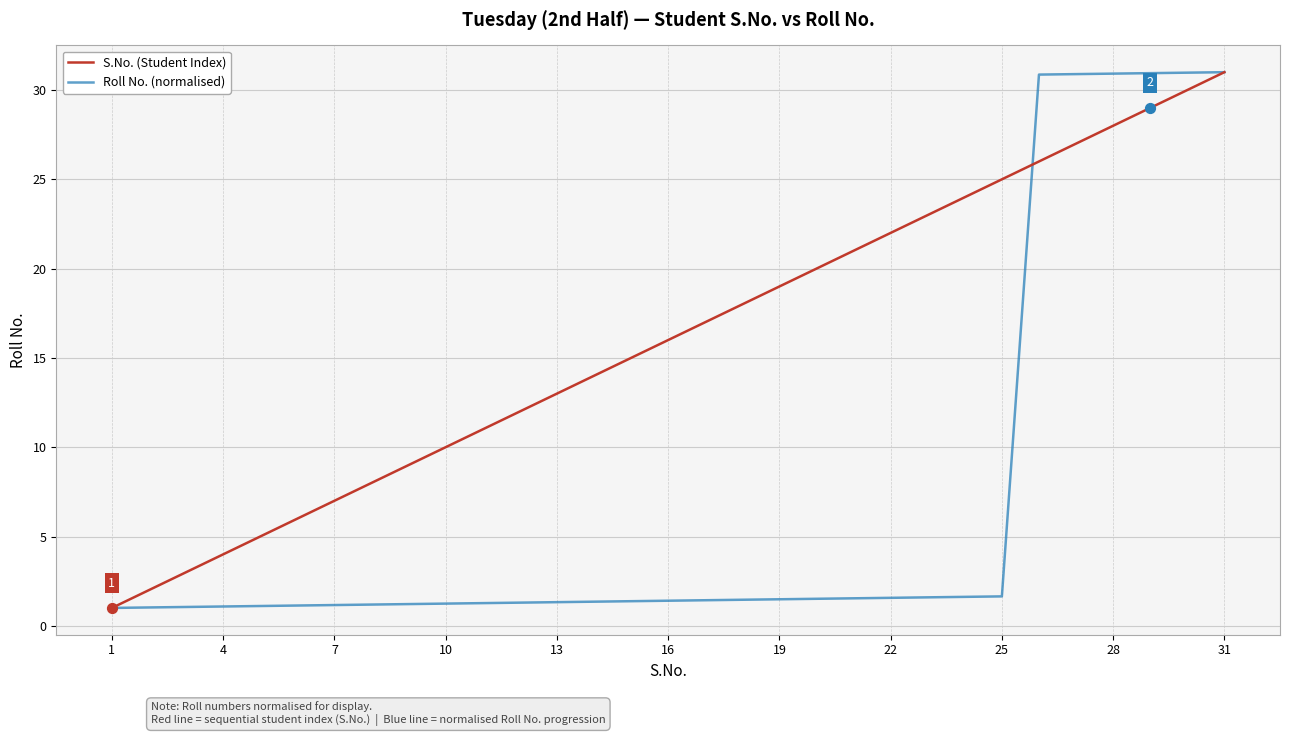

Which series has the largest total across all categories?

S.No. (Student Index)